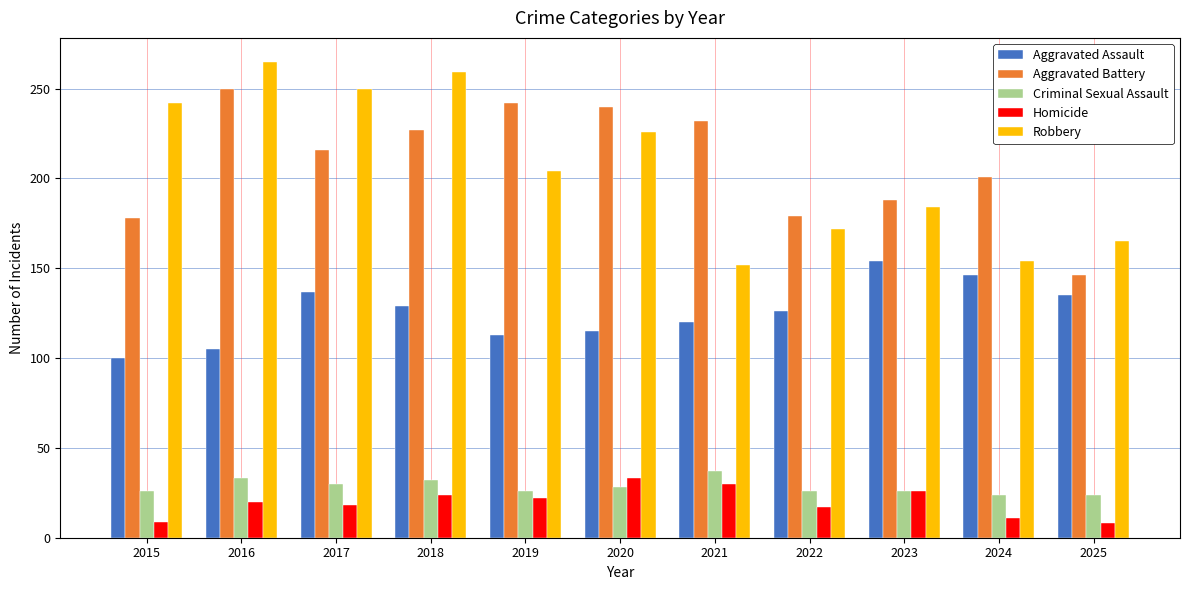

Where is Aggravated Battery nearest to the value 198?

2024